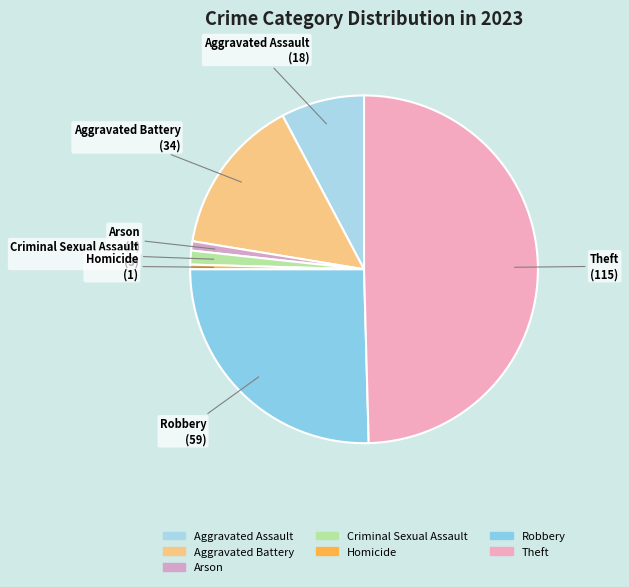

Is Criminal Sexual Assault the majority of the pie?

No